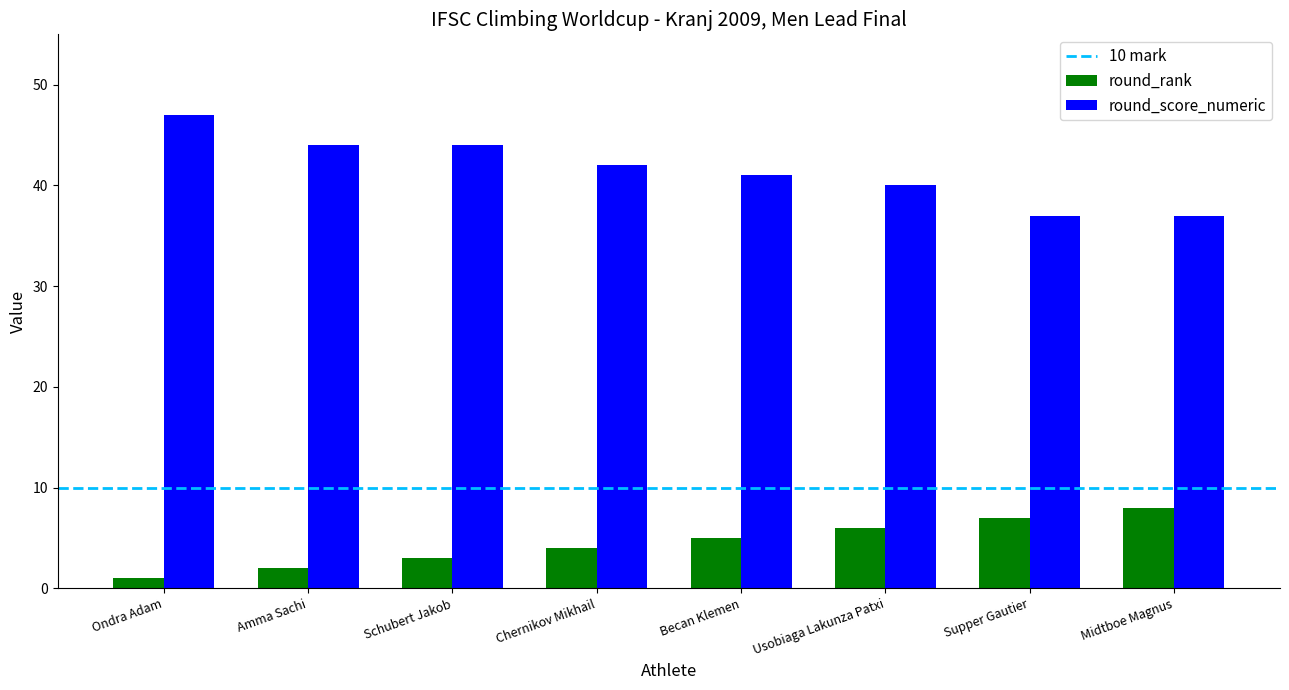

How many values in the round_rank series are below 5?

4